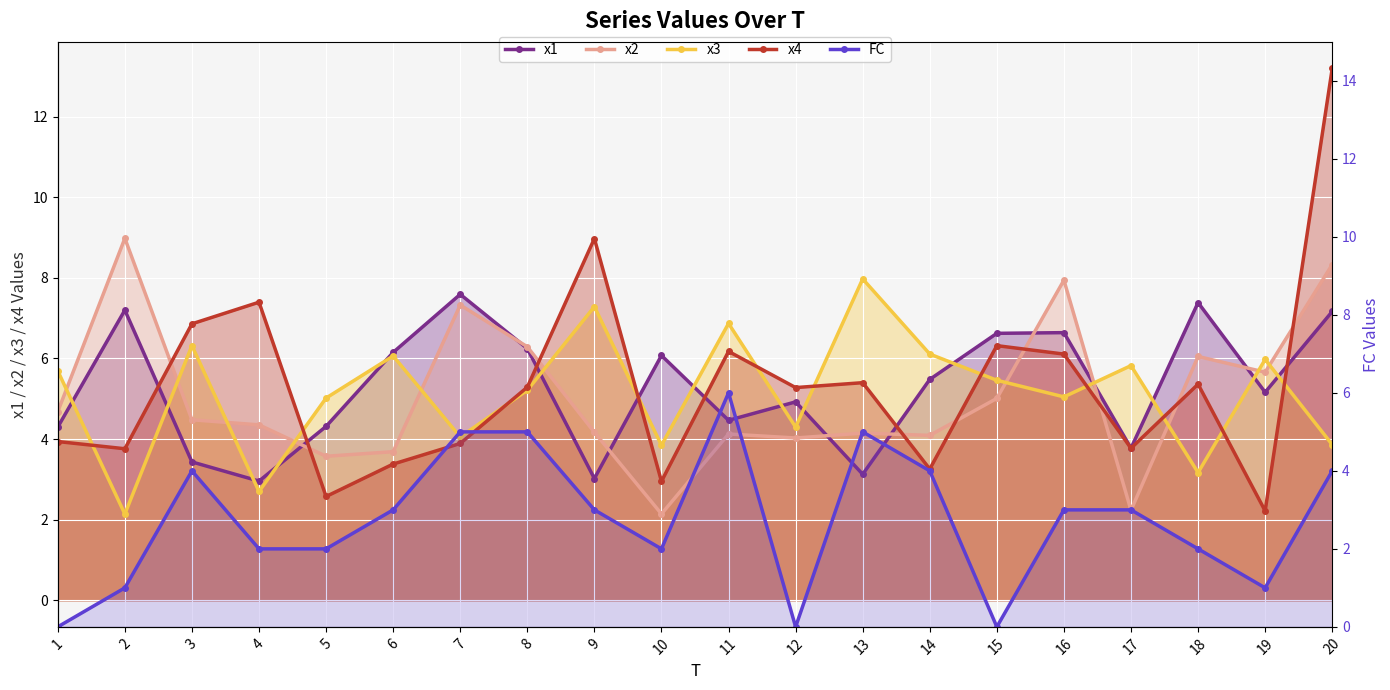

Where is the first local minimum for x2?

5